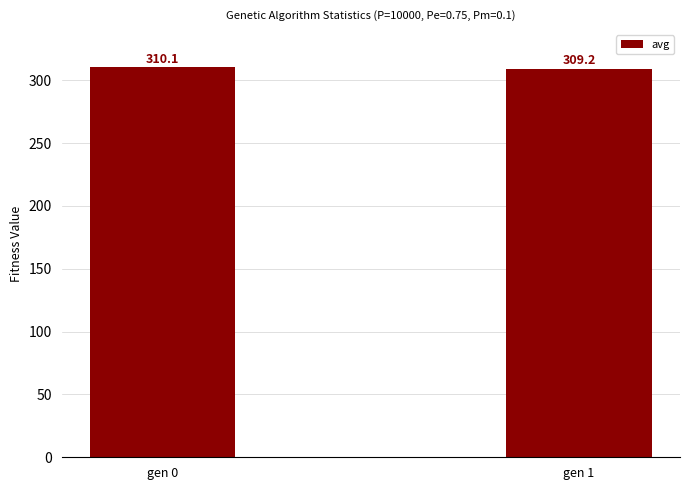

Reading right to left, list all the values displayed in this chart.

309.2	310.1